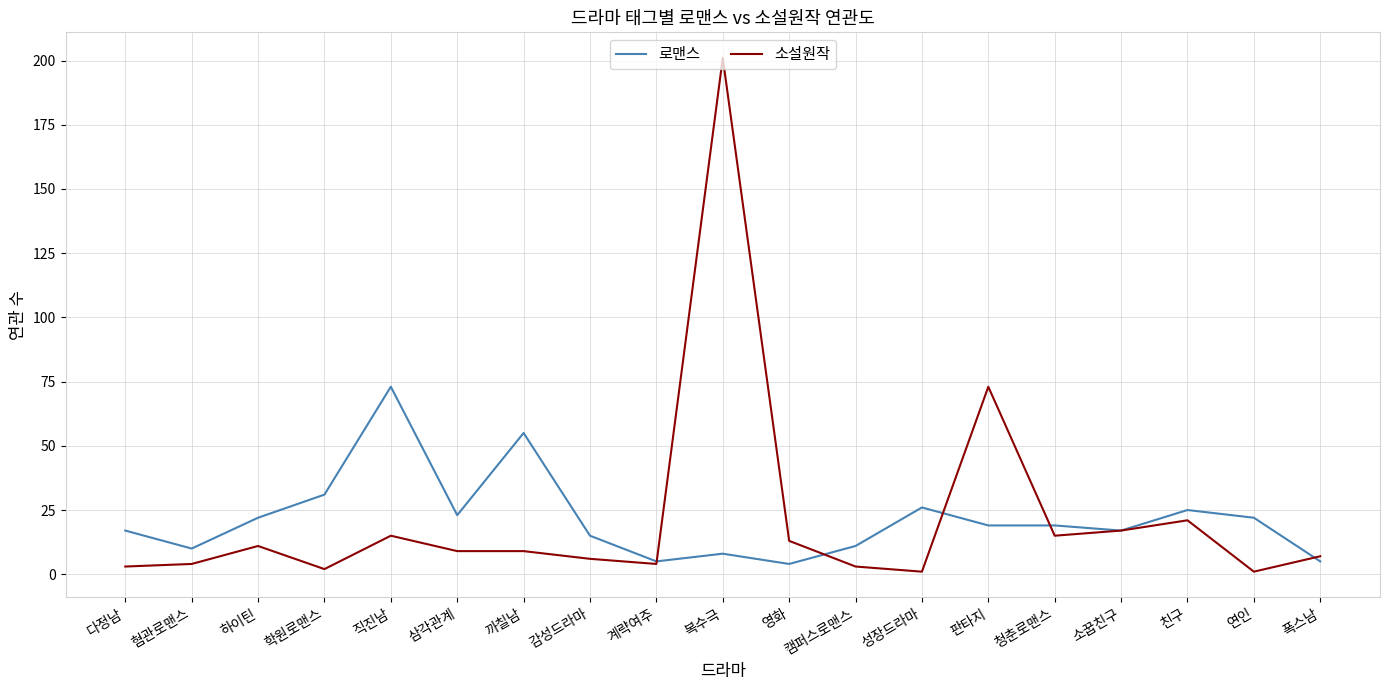

Reading left to right, list all the values displayed in this chart.

로맨스: 17	10	22	31	73	23	55	15	5	8	4	11	26	19	19	17	25	22	5
소설원작: 3	4	11	2	15	9	9	6	4	201	13	3	1	73	15	17	21	1	7